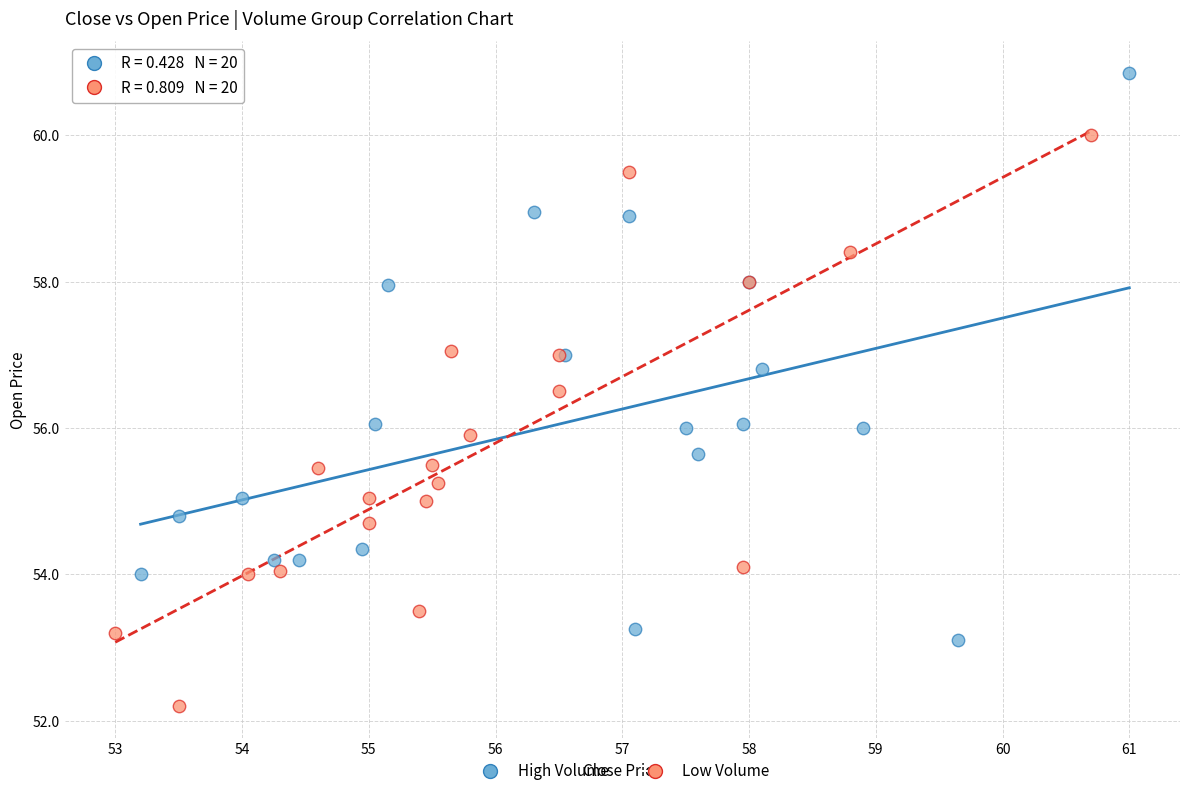

Which series reaches the minimum Y coordinate?

Low Volume